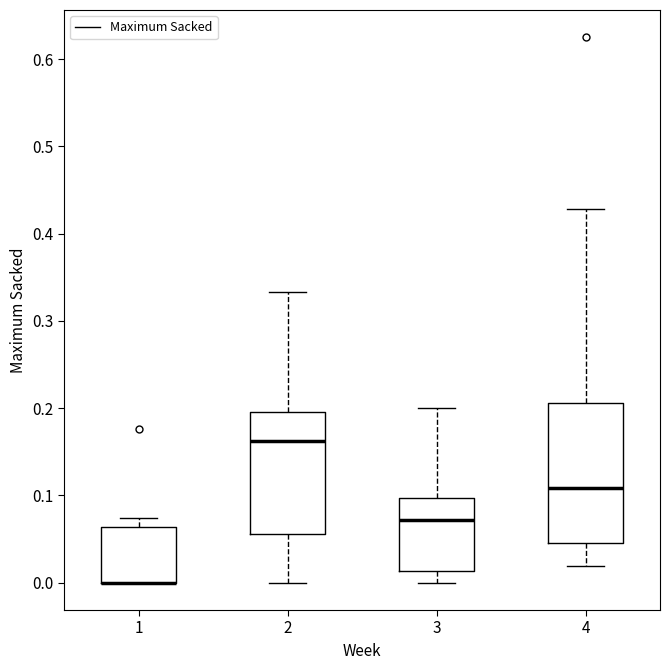

Reading left to right, transcribe this box plot: for each box, give where its median line is, the range the box spans, and where its two whiskers end, as read against the y-axis. The values are not printed on the chart, so give them approximately, as read against the axis.

1: median 0.00 (drawn on the box's lower edge), box 0.00 to 0.06, whiskers 0.00 to 0.07
2: median 0.16, box 0.06 to 0.20, whiskers 0.00 to 0.33
3: median 0.07, box 0.01 to 0.10, whiskers 0.00 to 0.20
4: median 0.11, box 0.05 to 0.21, whiskers 0.02 to 0.43